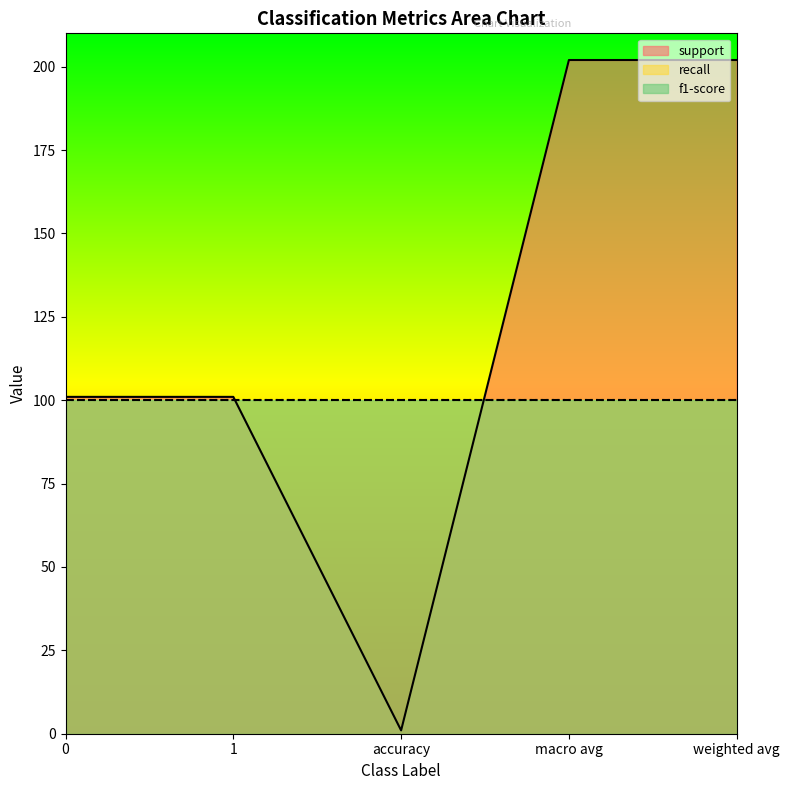

What are all the series names shown in the legend?

support, recall, f1-score